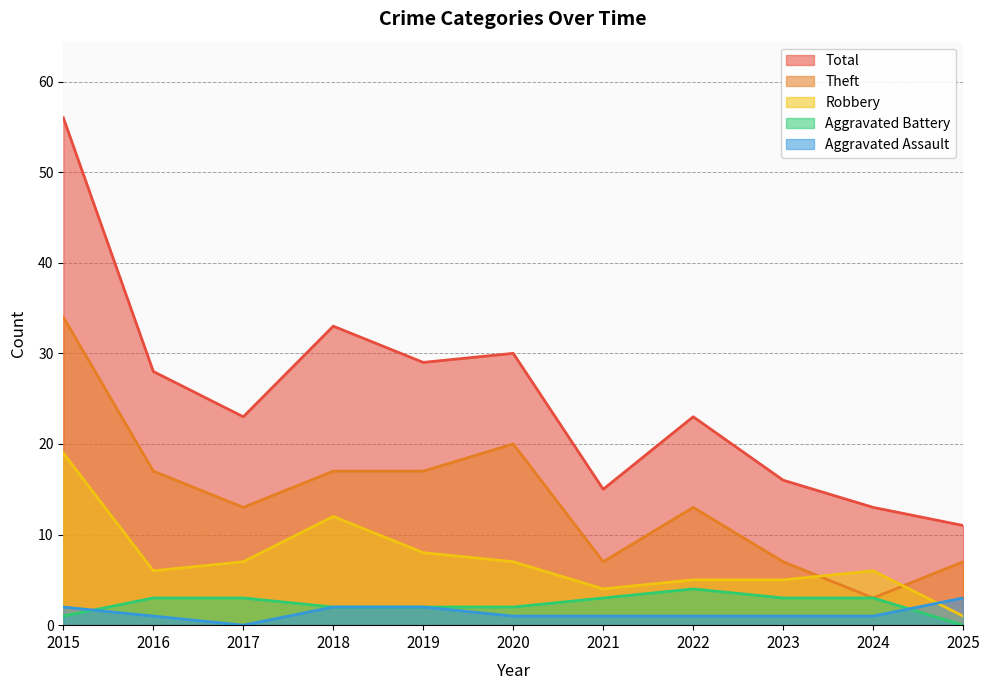

Where do Robbery and Aggravated Assault first cross each other?

2024 and 2025